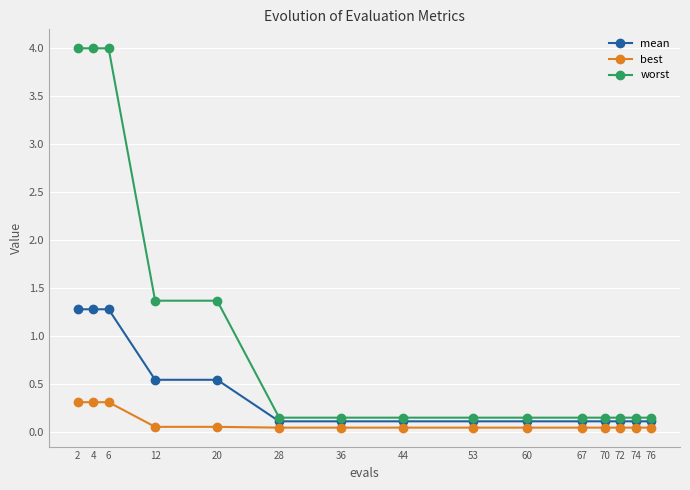

True or false: mean and best cross at least once.

False